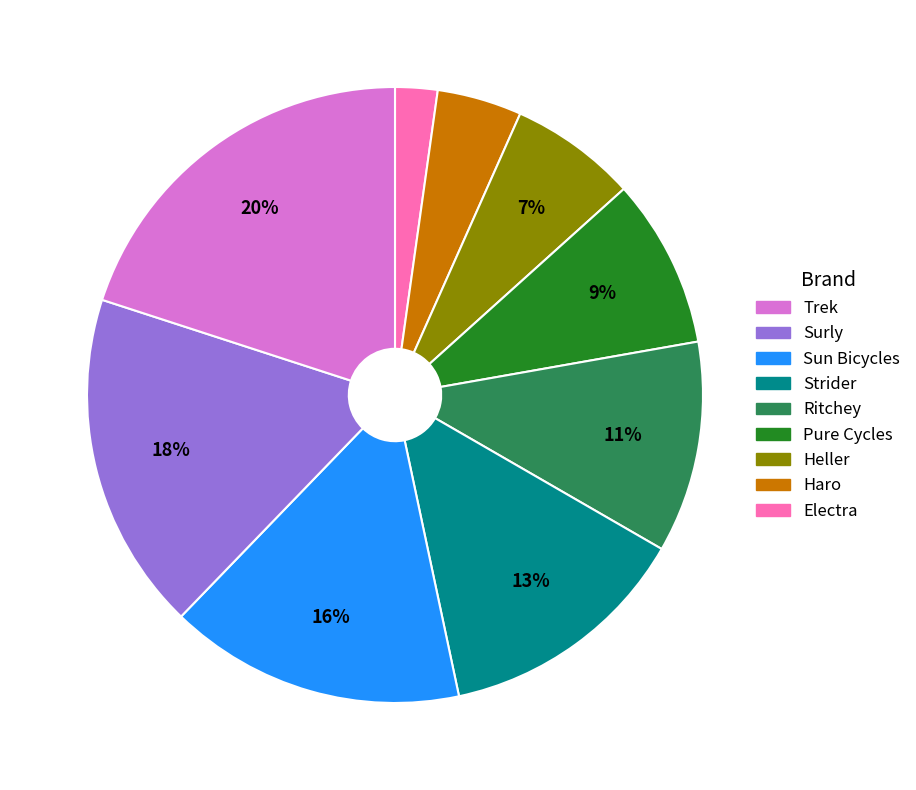

Is there any slice that represents more than half of the pie?

No